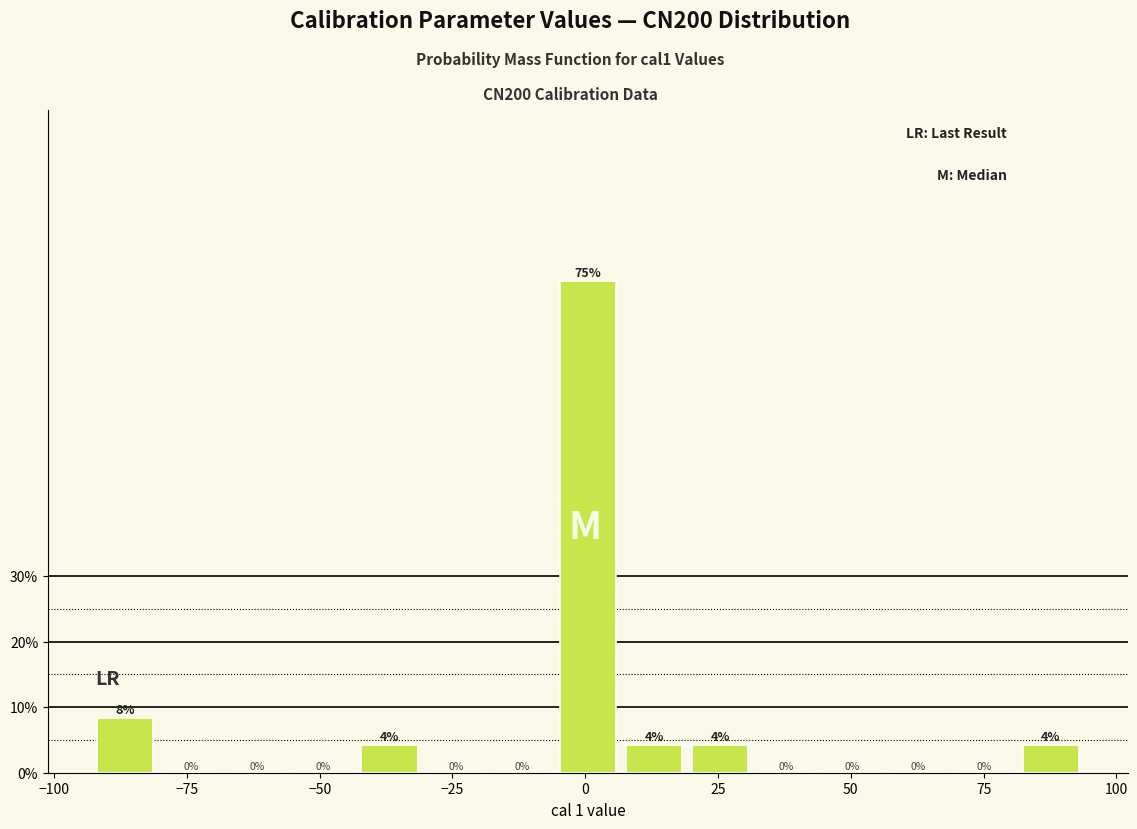

Around what value on the x-axis is the tallest bar? Give the approximate position of its centre, as read against the axis.

0